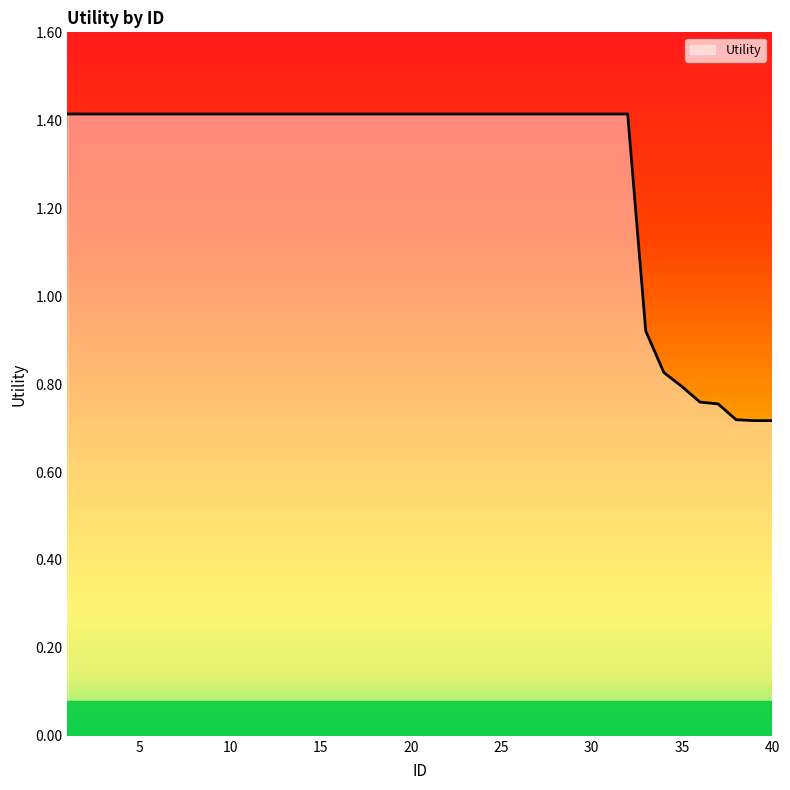

Which has a higher value, 36 or 17?

17